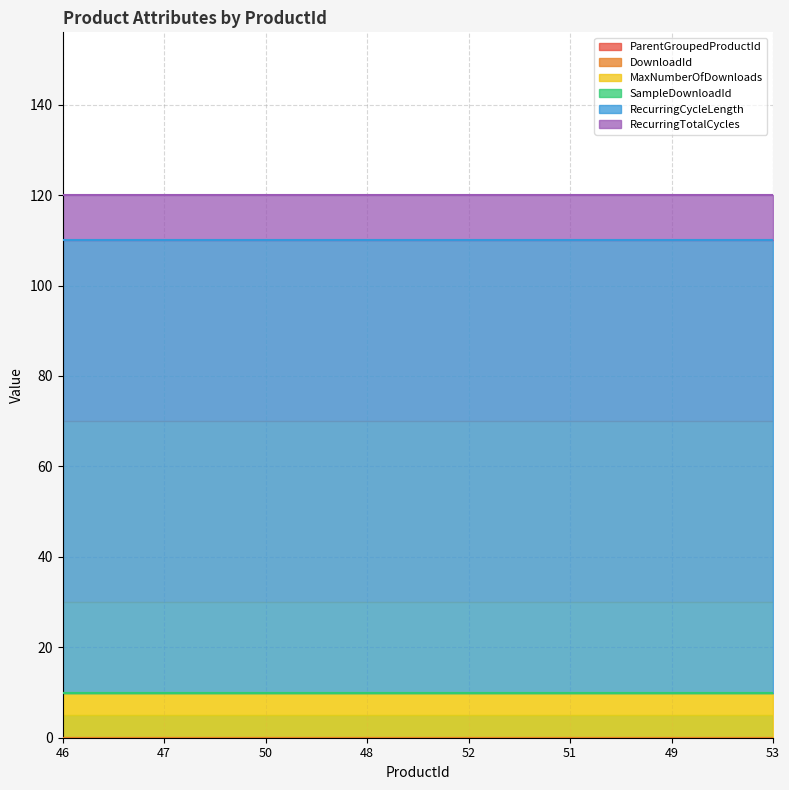

What are all the series names shown in the legend?

ParentGroupedProductId, DownloadId, MaxNumberOfDownloads, SampleDownloadId, RecurringCycleLength, RecurringTotalCycles